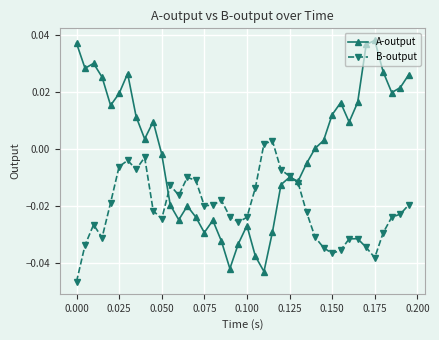

True or false: A-output has more than 0 interior local peaks.

True